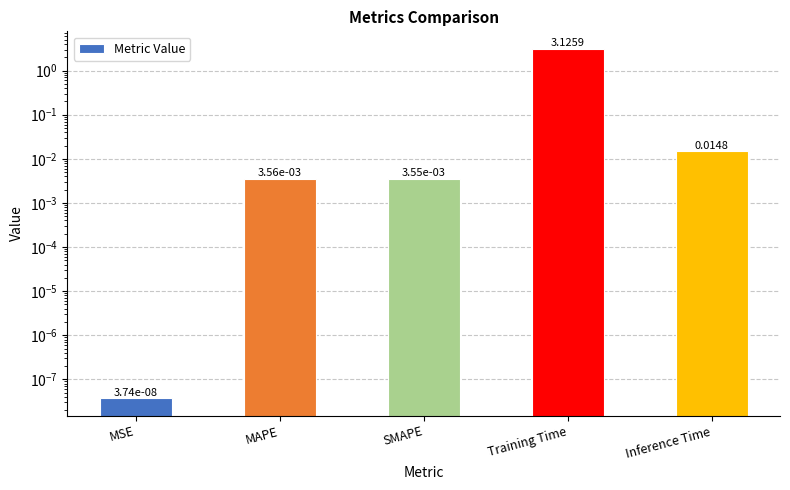

Reading left to right, what are all the values shown in this chart?

MSE=0.0	MAPE=0.0	SMAPE=0.0	Training Time=3.1	Inference Time=0.0